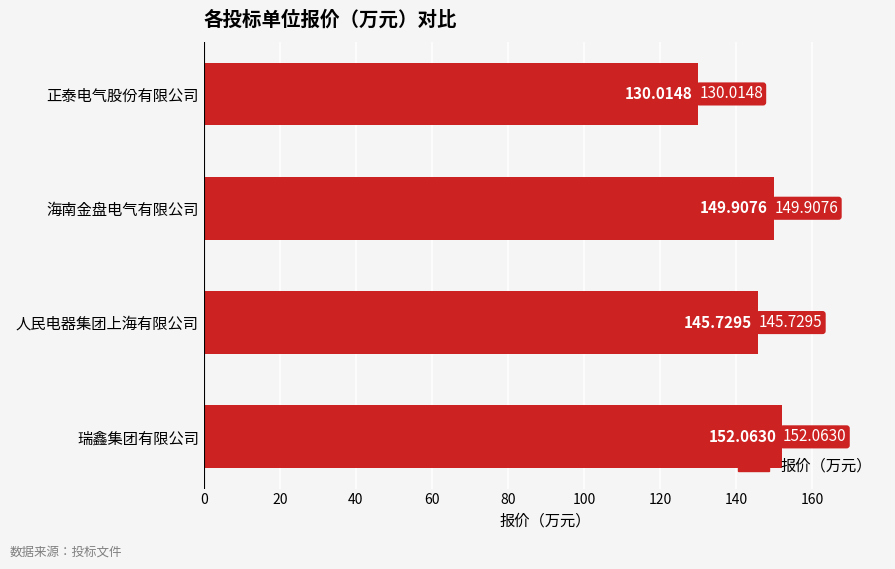

Rank the categories by value from highest to lowest.

瑞鑫集团有限公司, 海南金盘电气有限公司, 人民电器集团上海有限公司, 正泰电气股份有限公司